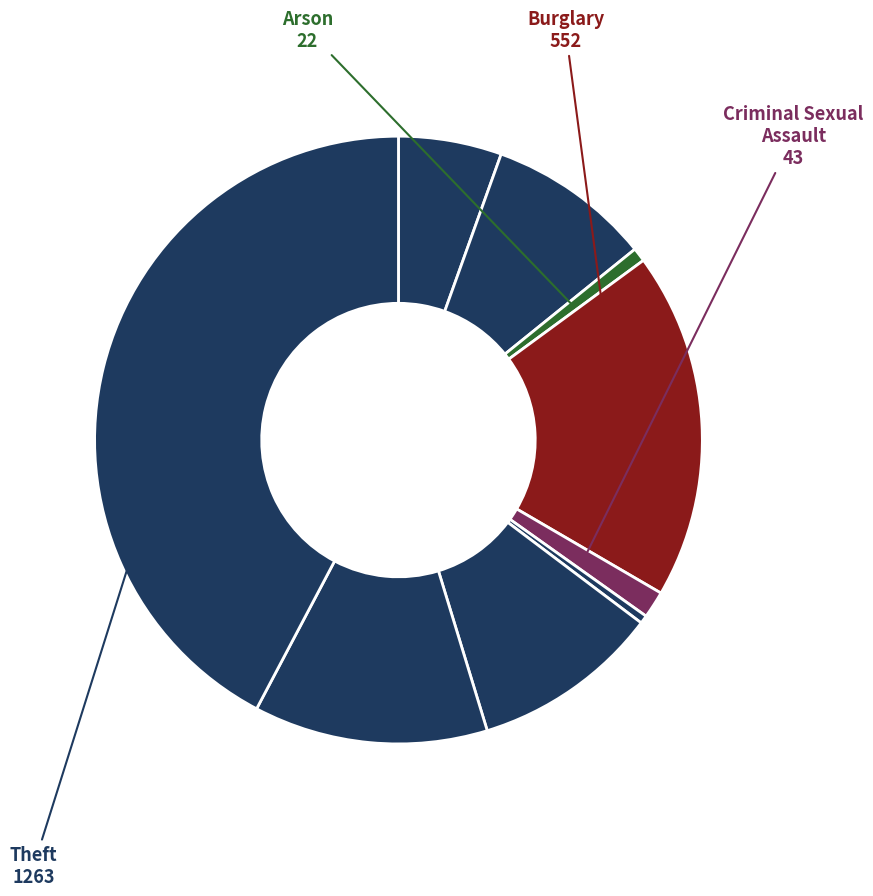

Rank the categories by value from highest to lowest.

Theft, Burglary, Robbery, Motor Vehicle Theft, Aggravated Battery, Aggravated Assault, Criminal Sexual Assault, Arson, Homicide